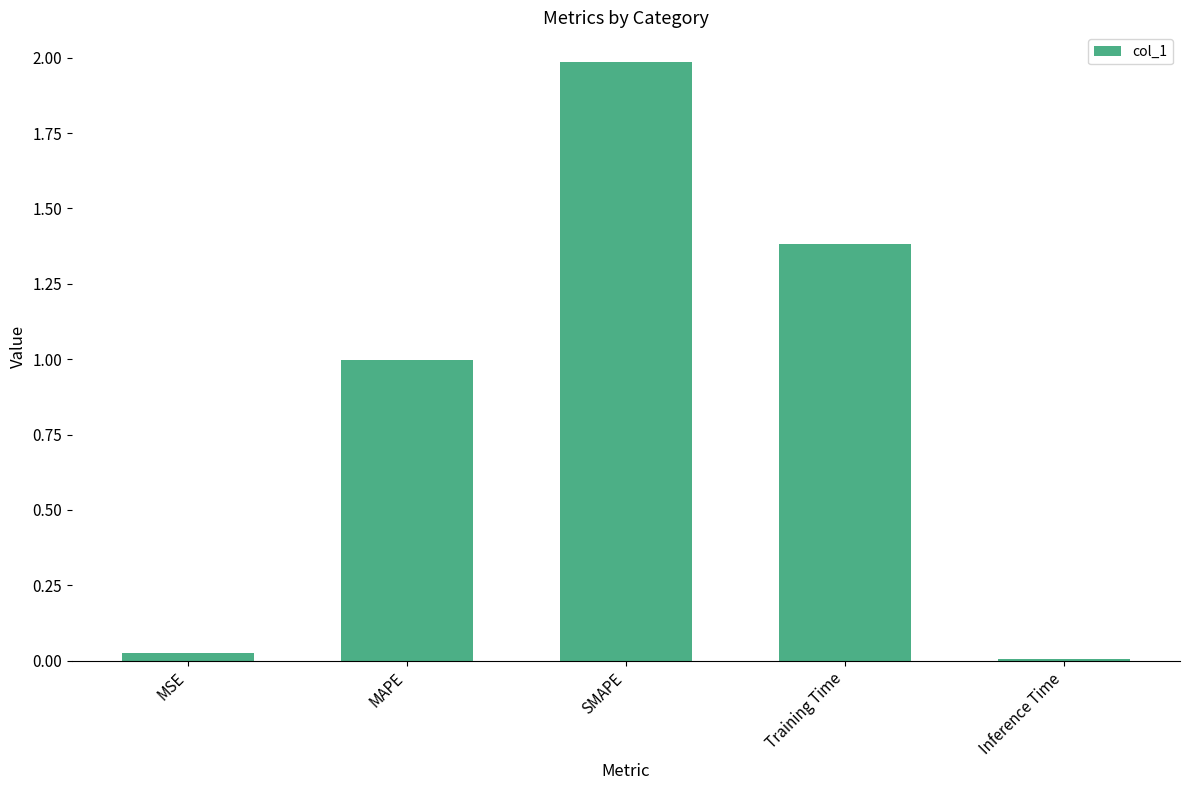

Count the number of data series in this chart.

1